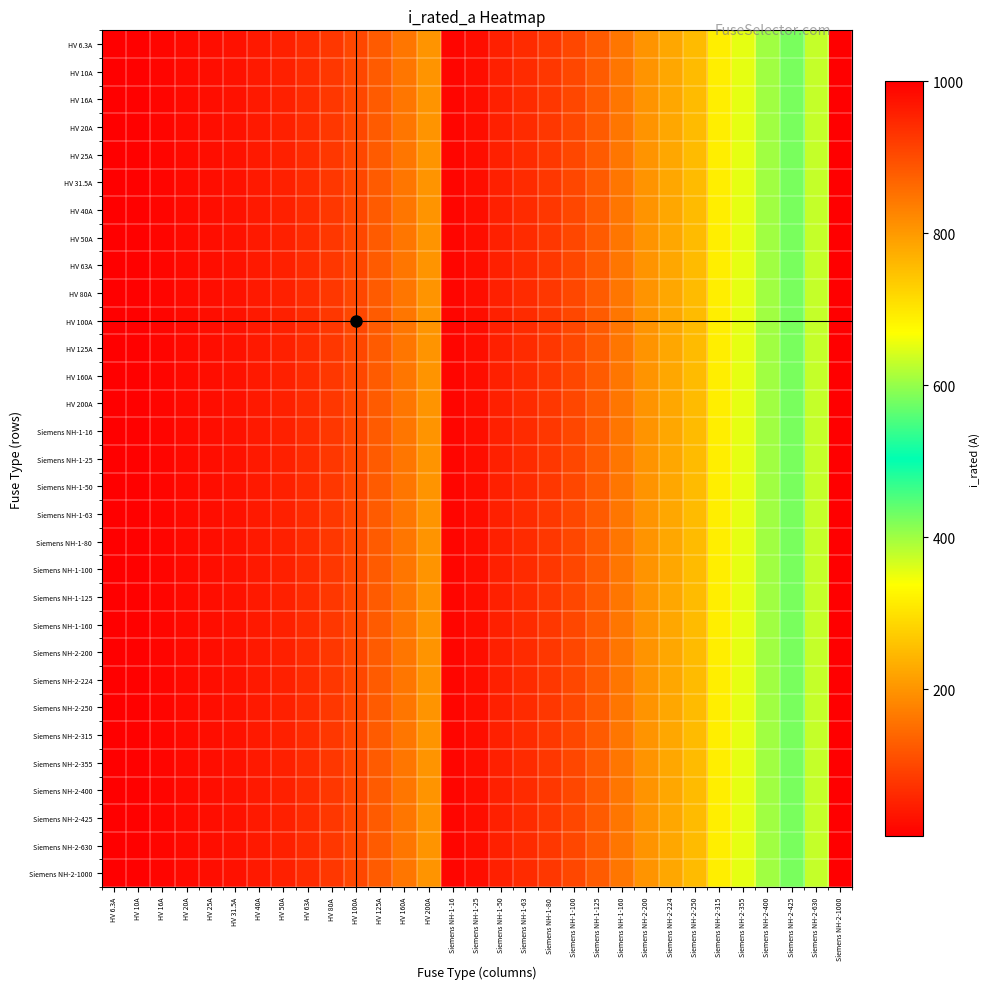

Reading left to right, what are all the values shown in this chart?

HV 6.3A: HV 6.3A=6.3	HV 10A=10.0	HV 16A=16.0	HV 20A=20.0	HV 25A=25.0	HV 31.5A=31.5	HV 40A=40.0	HV 50A=50.0	HV 63A=63.0	HV 80A=80.0	HV 100A=100.0	HV 125A=125.0	HV 160A=160.0	HV 200A=200.0	Siemens NH-1-16=16.0	Siemens NH-1-25=25.0	Siemens NH-1-50=50.0	Siemens NH-1-63=63.0	Siemens NH-1-80=80.0	Siemens NH-1-100=100.0	Siemens NH-1-125=125.0	Siemens NH-1-160=160.0	Siemens NH-2-200=200.0	Siemens NH-2-224=224.0	Siemens NH-2-250=250.0	Siemens NH-2-315=315.0	Siemens NH-2-355=355.0	Siemens NH-2-400=400.0	Siemens NH-2-425=425.0	Siemens NH-2-630=630.0	Siemens NH-2-1000=1000.0
HV 10A: HV 6.3A=6.3	HV 10A=10.0	HV 16A=16.0	HV 20A=20.0	HV 25A=25.0	HV 31.5A=31.5	HV 40A=40.0	HV 50A=50.0	HV 63A=63.0	HV 80A=80.0	HV 100A=100.0	HV 125A=125.0	HV 160A=160.0	HV 200A=200.0	Siemens NH-1-16=16.0	Siemens NH-1-25=25.0	Siemens NH-1-50=50.0	Siemens NH-1-63=63.0	Siemens NH-1-80=80.0	Siemens NH-1-100=100.0	Siemens NH-1-125=125.0	Siemens NH-1-160=160.0	Siemens NH-2-200=200.0	Siemens NH-2-224=224.0	Siemens NH-2-250=250.0	Siemens NH-2-315=315.0	Siemens NH-2-355=355.0	Siemens NH-2-400=400.0	Siemens NH-2-425=425.0	Siemens NH-2-630=630.0	Siemens NH-2-1000=1000.0
HV 16A: HV 6.3A=6.3	HV 10A=10.0	HV 16A=16.0	HV 20A=20.0	HV 25A=25.0	HV 31.5A=31.5	HV 40A=40.0	HV 50A=50.0	HV 63A=63.0	HV 80A=80.0	HV 100A=100.0	HV 125A=125.0	HV 160A=160.0	HV 200A=200.0	Siemens NH-1-16=16.0	Siemens NH-1-25=25.0	Siemens NH-1-50=50.0	Siemens NH-1-63=63.0	Siemens NH-1-80=80.0	Siemens NH-1-100=100.0	Siemens NH-1-125=125.0	Siemens NH-1-160=160.0	Siemens NH-2-200=200.0	Siemens NH-2-224=224.0	Siemens NH-2-250=250.0	Siemens NH-2-315=315.0	Siemens NH-2-355=355.0	Siemens NH-2-400=400.0	Siemens NH-2-425=425.0	Siemens NH-2-630=630.0	Siemens NH-2-1000=1000.0
HV 20A: HV 6.3A=6.3	HV 10A=10.0	HV 16A=16.0	HV 20A=20.0	HV 25A=25.0	HV 31.5A=31.5	HV 40A=40.0	HV 50A=50.0	HV 63A=63.0	HV 80A=80.0	HV 100A=100.0	HV 125A=125.0	HV 160A=160.0	HV 200A=200.0	Siemens NH-1-16=16.0	Siemens NH-1-25=25.0	Siemens NH-1-50=50.0	Siemens NH-1-63=63.0	Siemens NH-1-80=80.0	Siemens NH-1-100=100.0	Siemens NH-1-125=125.0	Siemens NH-1-160=160.0	Siemens NH-2-200=200.0	Siemens NH-2-224=224.0	Siemens NH-2-250=250.0	Siemens NH-2-315=315.0	Siemens NH-2-355=355.0	Siemens NH-2-400=400.0	Siemens NH-2-425=425.0	Siemens NH-2-630=630.0	Siemens NH-2-1000=1000.0
HV 25A: HV 6.3A=6.3	HV 10A=10.0	HV 16A=16.0	HV 20A=20.0	HV 25A=25.0	HV 31.5A=31.5	HV 40A=40.0	HV 50A=50.0	HV 63A=63.0	HV 80A=80.0	HV 100A=100.0	HV 125A=125.0	HV 160A=160.0	HV 200A=200.0	Siemens NH-1-16=16.0	Siemens NH-1-25=25.0	Siemens NH-1-50=50.0	Siemens NH-1-63=63.0	Siemens NH-1-80=80.0	Siemens NH-1-100=100.0	Siemens NH-1-125=125.0	Siemens NH-1-160=160.0	Siemens NH-2-200=200.0	Siemens NH-2-224=224.0	Siemens NH-2-250=250.0	Siemens NH-2-315=315.0	Siemens NH-2-355=355.0	Siemens NH-2-400=400.0	Siemens NH-2-425=425.0	Siemens NH-2-630=630.0	Siemens NH-2-1000=1000.0
HV 31.5A: HV 6.3A=6.3	HV 10A=10.0	HV 16A=16.0	HV 20A=20.0	HV 25A=25.0	HV 31.5A=31.5	HV 40A=40.0	HV 50A=50.0	HV 63A=63.0	HV 80A=80.0	HV 100A=100.0	HV 125A=125.0	HV 160A=160.0	HV 200A=200.0	Siemens NH-1-16=16.0	Siemens NH-1-25=25.0	Siemens NH-1-50=50.0	Siemens NH-1-63=63.0	Siemens NH-1-80=80.0	Siemens NH-1-100=100.0	Siemens NH-1-125=125.0	Siemens NH-1-160=160.0	Siemens NH-2-200=200.0	Siemens NH-2-224=224.0	Siemens NH-2-250=250.0	Siemens NH-2-315=315.0	Siemens NH-2-355=355.0	Siemens NH-2-400=400.0	Siemens NH-2-425=425.0	Siemens NH-2-630=630.0	Siemens NH-2-1000=1000.0
HV 40A: HV 6.3A=6.3	HV 10A=10.0	HV 16A=16.0	HV 20A=20.0	HV 25A=25.0	HV 31.5A=31.5	HV 40A=40.0	HV 50A=50.0	HV 63A=63.0	HV 80A=80.0	HV 100A=100.0	HV 125A=125.0	HV 160A=160.0	HV 200A=200.0	Siemens NH-1-16=16.0	Siemens NH-1-25=25.0	Siemens NH-1-50=50.0	Siemens NH-1-63=63.0	Siemens NH-1-80=80.0	Siemens NH-1-100=100.0	Siemens NH-1-125=125.0	Siemens NH-1-160=160.0	Siemens NH-2-200=200.0	Siemens NH-2-224=224.0	Siemens NH-2-250=250.0	Siemens NH-2-315=315.0	Siemens NH-2-355=355.0	Siemens NH-2-400=400.0	Siemens NH-2-425=425.0	Siemens NH-2-630=630.0	Siemens NH-2-1000=1000.0
HV 50A: HV 6.3A=6.3	HV 10A=10.0	HV 16A=16.0	HV 20A=20.0	HV 25A=25.0	HV 31.5A=31.5	HV 40A=40.0	HV 50A=50.0	HV 63A=63.0	HV 80A=80.0	HV 100A=100.0	HV 125A=125.0	HV 160A=160.0	HV 200A=200.0	Siemens NH-1-16=16.0	Siemens NH-1-25=25.0	Siemens NH-1-50=50.0	Siemens NH-1-63=63.0	Siemens NH-1-80=80.0	Siemens NH-1-100=100.0	Siemens NH-1-125=125.0	Siemens NH-1-160=160.0	Siemens NH-2-200=200.0	Siemens NH-2-224=224.0	Siemens NH-2-250=250.0	Siemens NH-2-315=315.0	Siemens NH-2-355=355.0	Siemens NH-2-400=400.0	Siemens NH-2-425=425.0	Siemens NH-2-630=630.0	Siemens NH-2-1000=1000.0
HV 63A: HV 6.3A=6.3	HV 10A=10.0	HV 16A=16.0	HV 20A=20.0	HV 25A=25.0	HV 31.5A=31.5	HV 40A=40.0	HV 50A=50.0	HV 63A=63.0	HV 80A=80.0	HV 100A=100.0	HV 125A=125.0	HV 160A=160.0	HV 200A=200.0	Siemens NH-1-16=16.0	Siemens NH-1-25=25.0	Siemens NH-1-50=50.0	Siemens NH-1-63=63.0	Siemens NH-1-80=80.0	Siemens NH-1-100=100.0	Siemens NH-1-125=125.0	Siemens NH-1-160=160.0	Siemens NH-2-200=200.0	Siemens NH-2-224=224.0	Siemens NH-2-250=250.0	Siemens NH-2-315=315.0	Siemens NH-2-355=355.0	Siemens NH-2-400=400.0	Siemens NH-2-425=425.0	Siemens NH-2-630=630.0	Siemens NH-2-1000=1000.0
HV 80A: HV 6.3A=6.3	HV 10A=10.0	HV 16A=16.0	HV 20A=20.0	HV 25A=25.0	HV 31.5A=31.5	HV 40A=40.0	HV 50A=50.0	HV 63A=63.0	HV 80A=80.0	HV 100A=100.0	HV 125A=125.0	HV 160A=160.0	HV 200A=200.0	Siemens NH-1-16=16.0	Siemens NH-1-25=25.0	Siemens NH-1-50=50.0	Siemens NH-1-63=63.0	Siemens NH-1-80=80.0	Siemens NH-1-100=100.0	Siemens NH-1-125=125.0	Siemens NH-1-160=160.0	Siemens NH-2-200=200.0	Siemens NH-2-224=224.0	Siemens NH-2-250=250.0	Siemens NH-2-315=315.0	Siemens NH-2-355=355.0	Siemens NH-2-400=400.0	Siemens NH-2-425=425.0	Siemens NH-2-630=630.0	Siemens NH-2-1000=1000.0
HV 100A: HV 6.3A=6.3	HV 10A=10.0	HV 16A=16.0	HV 20A=20.0	HV 25A=25.0	HV 31.5A=31.5	HV 40A=40.0	HV 50A=50.0	HV 63A=63.0	HV 80A=80.0	HV 100A=100.0	HV 125A=125.0	HV 160A=160.0	HV 200A=200.0	Siemens NH-1-16=16.0	Siemens NH-1-25=25.0	Siemens NH-1-50=50.0	Siemens NH-1-63=63.0	Siemens NH-1-80=80.0	Siemens NH-1-100=100.0	Siemens NH-1-125=125.0	Siemens NH-1-160=160.0	Siemens NH-2-200=200.0	Siemens NH-2-224=224.0	Siemens NH-2-250=250.0	Siemens NH-2-315=315.0	Siemens NH-2-355=355.0	Siemens NH-2-400=400.0	Siemens NH-2-425=425.0	Siemens NH-2-630=630.0	Siemens NH-2-1000=1000.0
HV 125A: HV 6.3A=6.3	HV 10A=10.0	HV 16A=16.0	HV 20A=20.0	HV 25A=25.0	HV 31.5A=31.5	HV 40A=40.0	HV 50A=50.0	HV 63A=63.0	HV 80A=80.0	HV 100A=100.0	HV 125A=125.0	HV 160A=160.0	HV 200A=200.0	Siemens NH-1-16=16.0	Siemens NH-1-25=25.0	Siemens NH-1-50=50.0	Siemens NH-1-63=63.0	Siemens NH-1-80=80.0	Siemens NH-1-100=100.0	Siemens NH-1-125=125.0	Siemens NH-1-160=160.0	Siemens NH-2-200=200.0	Siemens NH-2-224=224.0	Siemens NH-2-250=250.0	Siemens NH-2-315=315.0	Siemens NH-2-355=355.0	Siemens NH-2-400=400.0	Siemens NH-2-425=425.0	Siemens NH-2-630=630.0	Siemens NH-2-1000=1000.0
HV 160A: HV 6.3A=6.3	HV 10A=10.0	HV 16A=16.0	HV 20A=20.0	HV 25A=25.0	HV 31.5A=31.5	HV 40A=40.0	HV 50A=50.0	HV 63A=63.0	HV 80A=80.0	HV 100A=100.0	HV 125A=125.0	HV 160A=160.0	HV 200A=200.0	Siemens NH-1-16=16.0	Siemens NH-1-25=25.0	Siemens NH-1-50=50.0	Siemens NH-1-63=63.0	Siemens NH-1-80=80.0	Siemens NH-1-100=100.0	Siemens NH-1-125=125.0	Siemens NH-1-160=160.0	Siemens NH-2-200=200.0	Siemens NH-2-224=224.0	Siemens NH-2-250=250.0	Siemens NH-2-315=315.0	Siemens NH-2-355=355.0	Siemens NH-2-400=400.0	Siemens NH-2-425=425.0	Siemens NH-2-630=630.0	Siemens NH-2-1000=1000.0
HV 200A: HV 6.3A=6.3	HV 10A=10.0	HV 16A=16.0	HV 20A=20.0	HV 25A=25.0	HV 31.5A=31.5	HV 40A=40.0	HV 50A=50.0	HV 63A=63.0	HV 80A=80.0	HV 100A=100.0	HV 125A=125.0	HV 160A=160.0	HV 200A=200.0	Siemens NH-1-16=16.0	Siemens NH-1-25=25.0	Siemens NH-1-50=50.0	Siemens NH-1-63=63.0	Siemens NH-1-80=80.0	Siemens NH-1-100=100.0	Siemens NH-1-125=125.0	Siemens NH-1-160=160.0	Siemens NH-2-200=200.0	Siemens NH-2-224=224.0	Siemens NH-2-250=250.0	Siemens NH-2-315=315.0	Siemens NH-2-355=355.0	Siemens NH-2-400=400.0	Siemens NH-2-425=425.0	Siemens NH-2-630=630.0	Siemens NH-2-1000=1000.0
Siemens NH-1-16: HV 6.3A=6.3	HV 10A=10.0	HV 16A=16.0	HV 20A=20.0	HV 25A=25.0	HV 31.5A=31.5	HV 40A=40.0	HV 50A=50.0	HV 63A=63.0	HV 80A=80.0	HV 100A=100.0	HV 125A=125.0	HV 160A=160.0	HV 200A=200.0	Siemens NH-1-16=16.0	Siemens NH-1-25=25.0	Siemens NH-1-50=50.0	Siemens NH-1-63=63.0	Siemens NH-1-80=80.0	Siemens NH-1-100=100.0	Siemens NH-1-125=125.0	Siemens NH-1-160=160.0	Siemens NH-2-200=200.0	Siemens NH-2-224=224.0	Siemens NH-2-250=250.0	Siemens NH-2-315=315.0	Siemens NH-2-355=355.0	Siemens NH-2-400=400.0	Siemens NH-2-425=425.0	Siemens NH-2-630=630.0	Siemens NH-2-1000=1000.0
Siemens NH-1-25: HV 6.3A=6.3	HV 10A=10.0	HV 16A=16.0	HV 20A=20.0	HV 25A=25.0	HV 31.5A=31.5	HV 40A=40.0	HV 50A=50.0	HV 63A=63.0	HV 80A=80.0	HV 100A=100.0	HV 125A=125.0	HV 160A=160.0	HV 200A=200.0	Siemens NH-1-16=16.0	Siemens NH-1-25=25.0	Siemens NH-1-50=50.0	Siemens NH-1-63=63.0	Siemens NH-1-80=80.0	Siemens NH-1-100=100.0	Siemens NH-1-125=125.0	Siemens NH-1-160=160.0	Siemens NH-2-200=200.0	Siemens NH-2-224=224.0	Siemens NH-2-250=250.0	Siemens NH-2-315=315.0	Siemens NH-2-355=355.0	Siemens NH-2-400=400.0	Siemens NH-2-425=425.0	Siemens NH-2-630=630.0	Siemens NH-2-1000=1000.0
Siemens NH-1-50: HV 6.3A=6.3	HV 10A=10.0	HV 16A=16.0	HV 20A=20.0	HV 25A=25.0	HV 31.5A=31.5	HV 40A=40.0	HV 50A=50.0	HV 63A=63.0	HV 80A=80.0	HV 100A=100.0	HV 125A=125.0	HV 160A=160.0	HV 200A=200.0	Siemens NH-1-16=16.0	Siemens NH-1-25=25.0	Siemens NH-1-50=50.0	Siemens NH-1-63=63.0	Siemens NH-1-80=80.0	Siemens NH-1-100=100.0	Siemens NH-1-125=125.0	Siemens NH-1-160=160.0	Siemens NH-2-200=200.0	Siemens NH-2-224=224.0	Siemens NH-2-250=250.0	Siemens NH-2-315=315.0	Siemens NH-2-355=355.0	Siemens NH-2-400=400.0	Siemens NH-2-425=425.0	Siemens NH-2-630=630.0	Siemens NH-2-1000=1000.0
Siemens NH-1-63: HV 6.3A=6.3	HV 10A=10.0	HV 16A=16.0	HV 20A=20.0	HV 25A=25.0	HV 31.5A=31.5	HV 40A=40.0	HV 50A=50.0	HV 63A=63.0	HV 80A=80.0	HV 100A=100.0	HV 125A=125.0	HV 160A=160.0	HV 200A=200.0	Siemens NH-1-16=16.0	Siemens NH-1-25=25.0	Siemens NH-1-50=50.0	Siemens NH-1-63=63.0	Siemens NH-1-80=80.0	Siemens NH-1-100=100.0	Siemens NH-1-125=125.0	Siemens NH-1-160=160.0	Siemens NH-2-200=200.0	Siemens NH-2-224=224.0	Siemens NH-2-250=250.0	Siemens NH-2-315=315.0	Siemens NH-2-355=355.0	Siemens NH-2-400=400.0	Siemens NH-2-425=425.0	Siemens NH-2-630=630.0	Siemens NH-2-1000=1000.0
Siemens NH-1-80: HV 6.3A=6.3	HV 10A=10.0	HV 16A=16.0	HV 20A=20.0	HV 25A=25.0	HV 31.5A=31.5	HV 40A=40.0	HV 50A=50.0	HV 63A=63.0	HV 80A=80.0	HV 100A=100.0	HV 125A=125.0	HV 160A=160.0	HV 200A=200.0	Siemens NH-1-16=16.0	Siemens NH-1-25=25.0	Siemens NH-1-50=50.0	Siemens NH-1-63=63.0	Siemens NH-1-80=80.0	Siemens NH-1-100=100.0	Siemens NH-1-125=125.0	Siemens NH-1-160=160.0	Siemens NH-2-200=200.0	Siemens NH-2-224=224.0	Siemens NH-2-250=250.0	Siemens NH-2-315=315.0	Siemens NH-2-355=355.0	Siemens NH-2-400=400.0	Siemens NH-2-425=425.0	Siemens NH-2-630=630.0	Siemens NH-2-1000=1000.0
Siemens NH-1-100: HV 6.3A=6.3	HV 10A=10.0	HV 16A=16.0	HV 20A=20.0	HV 25A=25.0	HV 31.5A=31.5	HV 40A=40.0	HV 50A=50.0	HV 63A=63.0	HV 80A=80.0	HV 100A=100.0	HV 125A=125.0	HV 160A=160.0	HV 200A=200.0	Siemens NH-1-16=16.0	Siemens NH-1-25=25.0	Siemens NH-1-50=50.0	Siemens NH-1-63=63.0	Siemens NH-1-80=80.0	Siemens NH-1-100=100.0	Siemens NH-1-125=125.0	Siemens NH-1-160=160.0	Siemens NH-2-200=200.0	Siemens NH-2-224=224.0	Siemens NH-2-250=250.0	Siemens NH-2-315=315.0	Siemens NH-2-355=355.0	Siemens NH-2-400=400.0	Siemens NH-2-425=425.0	Siemens NH-2-630=630.0	Siemens NH-2-1000=1000.0
Siemens NH-1-125: HV 6.3A=6.3	HV 10A=10.0	HV 16A=16.0	HV 20A=20.0	HV 25A=25.0	HV 31.5A=31.5	HV 40A=40.0	HV 50A=50.0	HV 63A=63.0	HV 80A=80.0	HV 100A=100.0	HV 125A=125.0	HV 160A=160.0	HV 200A=200.0	Siemens NH-1-16=16.0	Siemens NH-1-25=25.0	Siemens NH-1-50=50.0	Siemens NH-1-63=63.0	Siemens NH-1-80=80.0	Siemens NH-1-100=100.0	Siemens NH-1-125=125.0	Siemens NH-1-160=160.0	Siemens NH-2-200=200.0	Siemens NH-2-224=224.0	Siemens NH-2-250=250.0	Siemens NH-2-315=315.0	Siemens NH-2-355=355.0	Siemens NH-2-400=400.0	Siemens NH-2-425=425.0	Siemens NH-2-630=630.0	Siemens NH-2-1000=1000.0
Siemens NH-1-160: HV 6.3A=6.3	HV 10A=10.0	HV 16A=16.0	HV 20A=20.0	HV 25A=25.0	HV 31.5A=31.5	HV 40A=40.0	HV 50A=50.0	HV 63A=63.0	HV 80A=80.0	HV 100A=100.0	HV 125A=125.0	HV 160A=160.0	HV 200A=200.0	Siemens NH-1-16=16.0	Siemens NH-1-25=25.0	Siemens NH-1-50=50.0	Siemens NH-1-63=63.0	Siemens NH-1-80=80.0	Siemens NH-1-100=100.0	Siemens NH-1-125=125.0	Siemens NH-1-160=160.0	Siemens NH-2-200=200.0	Siemens NH-2-224=224.0	Siemens NH-2-250=250.0	Siemens NH-2-315=315.0	Siemens NH-2-355=355.0	Siemens NH-2-400=400.0	Siemens NH-2-425=425.0	Siemens NH-2-630=630.0	Siemens NH-2-1000=1000.0
Siemens NH-2-200: HV 6.3A=6.3	HV 10A=10.0	HV 16A=16.0	HV 20A=20.0	HV 25A=25.0	HV 31.5A=31.5	HV 40A=40.0	HV 50A=50.0	HV 63A=63.0	HV 80A=80.0	HV 100A=100.0	HV 125A=125.0	HV 160A=160.0	HV 200A=200.0	Siemens NH-1-16=16.0	Siemens NH-1-25=25.0	Siemens NH-1-50=50.0	Siemens NH-1-63=63.0	Siemens NH-1-80=80.0	Siemens NH-1-100=100.0	Siemens NH-1-125=125.0	Siemens NH-1-160=160.0	Siemens NH-2-200=200.0	Siemens NH-2-224=224.0	Siemens NH-2-250=250.0	Siemens NH-2-315=315.0	Siemens NH-2-355=355.0	Siemens NH-2-400=400.0	Siemens NH-2-425=425.0	Siemens NH-2-630=630.0	Siemens NH-2-1000=1000.0
Siemens NH-2-224: HV 6.3A=6.3	HV 10A=10.0	HV 16A=16.0	HV 20A=20.0	HV 25A=25.0	HV 31.5A=31.5	HV 40A=40.0	HV 50A=50.0	HV 63A=63.0	HV 80A=80.0	HV 100A=100.0	HV 125A=125.0	HV 160A=160.0	HV 200A=200.0	Siemens NH-1-16=16.0	Siemens NH-1-25=25.0	Siemens NH-1-50=50.0	Siemens NH-1-63=63.0	Siemens NH-1-80=80.0	Siemens NH-1-100=100.0	Siemens NH-1-125=125.0	Siemens NH-1-160=160.0	Siemens NH-2-200=200.0	Siemens NH-2-224=224.0	Siemens NH-2-250=250.0	Siemens NH-2-315=315.0	Siemens NH-2-355=355.0	Siemens NH-2-400=400.0	Siemens NH-2-425=425.0	Siemens NH-2-630=630.0	Siemens NH-2-1000=1000.0
Siemens NH-2-250: HV 6.3A=6.3	HV 10A=10.0	HV 16A=16.0	HV 20A=20.0	HV 25A=25.0	HV 31.5A=31.5	HV 40A=40.0	HV 50A=50.0	HV 63A=63.0	HV 80A=80.0	HV 100A=100.0	HV 125A=125.0	HV 160A=160.0	HV 200A=200.0	Siemens NH-1-16=16.0	Siemens NH-1-25=25.0	Siemens NH-1-50=50.0	Siemens NH-1-63=63.0	Siemens NH-1-80=80.0	Siemens NH-1-100=100.0	Siemens NH-1-125=125.0	Siemens NH-1-160=160.0	Siemens NH-2-200=200.0	Siemens NH-2-224=224.0	Siemens NH-2-250=250.0	Siemens NH-2-315=315.0	Siemens NH-2-355=355.0	Siemens NH-2-400=400.0	Siemens NH-2-425=425.0	Siemens NH-2-630=630.0	Siemens NH-2-1000=1000.0
Siemens NH-2-315: HV 6.3A=6.3	HV 10A=10.0	HV 16A=16.0	HV 20A=20.0	HV 25A=25.0	HV 31.5A=31.5	HV 40A=40.0	HV 50A=50.0	HV 63A=63.0	HV 80A=80.0	HV 100A=100.0	HV 125A=125.0	HV 160A=160.0	HV 200A=200.0	Siemens NH-1-16=16.0	Siemens NH-1-25=25.0	Siemens NH-1-50=50.0	Siemens NH-1-63=63.0	Siemens NH-1-80=80.0	Siemens NH-1-100=100.0	Siemens NH-1-125=125.0	Siemens NH-1-160=160.0	Siemens NH-2-200=200.0	Siemens NH-2-224=224.0	Siemens NH-2-250=250.0	Siemens NH-2-315=315.0	Siemens NH-2-355=355.0	Siemens NH-2-400=400.0	Siemens NH-2-425=425.0	Siemens NH-2-630=630.0	Siemens NH-2-1000=1000.0
Siemens NH-2-355: HV 6.3A=6.3	HV 10A=10.0	HV 16A=16.0	HV 20A=20.0	HV 25A=25.0	HV 31.5A=31.5	HV 40A=40.0	HV 50A=50.0	HV 63A=63.0	HV 80A=80.0	HV 100A=100.0	HV 125A=125.0	HV 160A=160.0	HV 200A=200.0	Siemens NH-1-16=16.0	Siemens NH-1-25=25.0	Siemens NH-1-50=50.0	Siemens NH-1-63=63.0	Siemens NH-1-80=80.0	Siemens NH-1-100=100.0	Siemens NH-1-125=125.0	Siemens NH-1-160=160.0	Siemens NH-2-200=200.0	Siemens NH-2-224=224.0	Siemens NH-2-250=250.0	Siemens NH-2-315=315.0	Siemens NH-2-355=355.0	Siemens NH-2-400=400.0	Siemens NH-2-425=425.0	Siemens NH-2-630=630.0	Siemens NH-2-1000=1000.0
Siemens NH-2-400: HV 6.3A=6.3	HV 10A=10.0	HV 16A=16.0	HV 20A=20.0	HV 25A=25.0	HV 31.5A=31.5	HV 40A=40.0	HV 50A=50.0	HV 63A=63.0	HV 80A=80.0	HV 100A=100.0	HV 125A=125.0	HV 160A=160.0	HV 200A=200.0	Siemens NH-1-16=16.0	Siemens NH-1-25=25.0	Siemens NH-1-50=50.0	Siemens NH-1-63=63.0	Siemens NH-1-80=80.0	Siemens NH-1-100=100.0	Siemens NH-1-125=125.0	Siemens NH-1-160=160.0	Siemens NH-2-200=200.0	Siemens NH-2-224=224.0	Siemens NH-2-250=250.0	Siemens NH-2-315=315.0	Siemens NH-2-355=355.0	Siemens NH-2-400=400.0	Siemens NH-2-425=425.0	Siemens NH-2-630=630.0	Siemens NH-2-1000=1000.0
Siemens NH-2-425: HV 6.3A=6.3	HV 10A=10.0	HV 16A=16.0	HV 20A=20.0	HV 25A=25.0	HV 31.5A=31.5	HV 40A=40.0	HV 50A=50.0	HV 63A=63.0	HV 80A=80.0	HV 100A=100.0	HV 125A=125.0	HV 160A=160.0	HV 200A=200.0	Siemens NH-1-16=16.0	Siemens NH-1-25=25.0	Siemens NH-1-50=50.0	Siemens NH-1-63=63.0	Siemens NH-1-80=80.0	Siemens NH-1-100=100.0	Siemens NH-1-125=125.0	Siemens NH-1-160=160.0	Siemens NH-2-200=200.0	Siemens NH-2-224=224.0	Siemens NH-2-250=250.0	Siemens NH-2-315=315.0	Siemens NH-2-355=355.0	Siemens NH-2-400=400.0	Siemens NH-2-425=425.0	Siemens NH-2-630=630.0	Siemens NH-2-1000=1000.0
Siemens NH-2-630: HV 6.3A=6.3	HV 10A=10.0	HV 16A=16.0	HV 20A=20.0	HV 25A=25.0	HV 31.5A=31.5	HV 40A=40.0	HV 50A=50.0	HV 63A=63.0	HV 80A=80.0	HV 100A=100.0	HV 125A=125.0	HV 160A=160.0	HV 200A=200.0	Siemens NH-1-16=16.0	Siemens NH-1-25=25.0	Siemens NH-1-50=50.0	Siemens NH-1-63=63.0	Siemens NH-1-80=80.0	Siemens NH-1-100=100.0	Siemens NH-1-125=125.0	Siemens NH-1-160=160.0	Siemens NH-2-200=200.0	Siemens NH-2-224=224.0	Siemens NH-2-250=250.0	Siemens NH-2-315=315.0	Siemens NH-2-355=355.0	Siemens NH-2-400=400.0	Siemens NH-2-425=425.0	Siemens NH-2-630=630.0	Siemens NH-2-1000=1000.0
Siemens NH-2-1000: HV 6.3A=6.3	HV 10A=10.0	HV 16A=16.0	HV 20A=20.0	HV 25A=25.0	HV 31.5A=31.5	HV 40A=40.0	HV 50A=50.0	HV 63A=63.0	HV 80A=80.0	HV 100A=100.0	HV 125A=125.0	HV 160A=160.0	HV 200A=200.0	Siemens NH-1-16=16.0	Siemens NH-1-25=25.0	Siemens NH-1-50=50.0	Siemens NH-1-63=63.0	Siemens NH-1-80=80.0	Siemens NH-1-100=100.0	Siemens NH-1-125=125.0	Siemens NH-1-160=160.0	Siemens NH-2-200=200.0	Siemens NH-2-224=224.0	Siemens NH-2-250=250.0	Siemens NH-2-315=315.0	Siemens NH-2-355=355.0	Siemens NH-2-400=400.0	Siemens NH-2-425=425.0	Siemens NH-2-630=630.0	Siemens NH-2-1000=1000.0